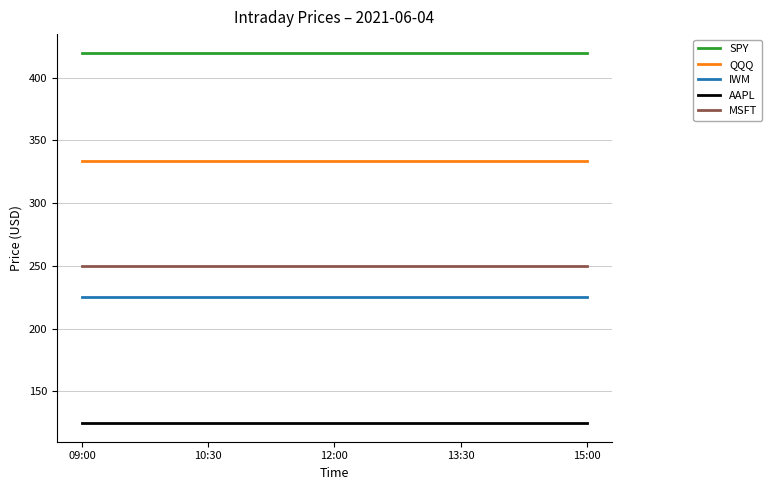

What is the total value across all series at 15:00?

1353.8